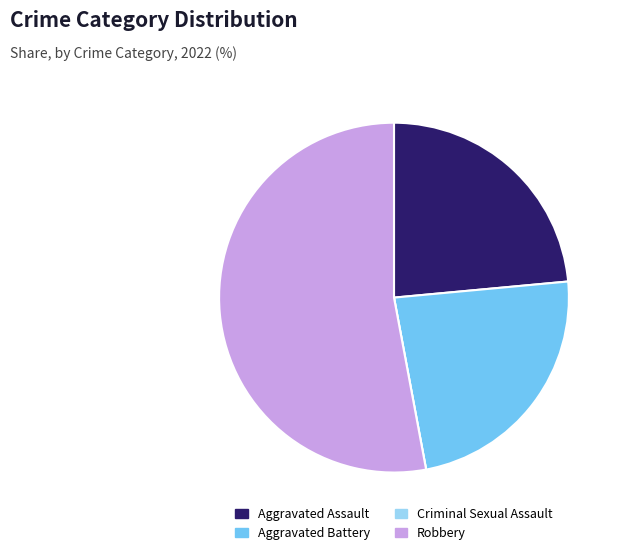

Which category has the biggest portion of the pie?

Robbery